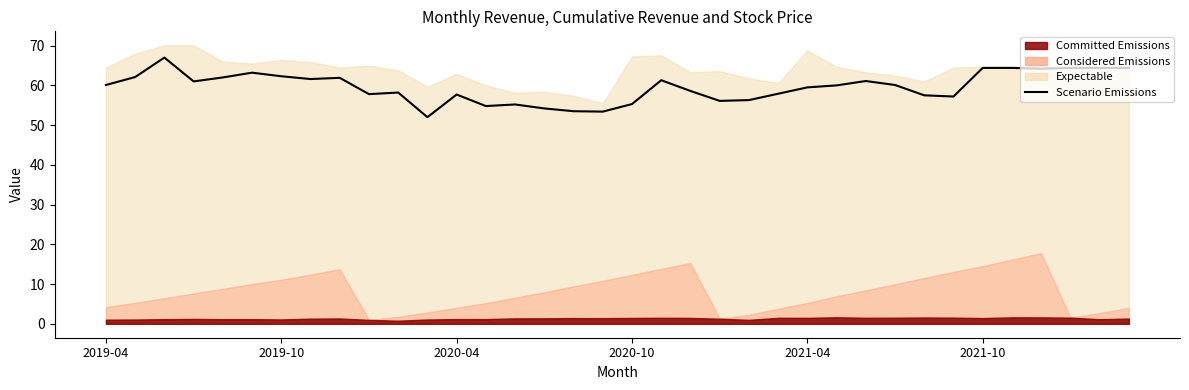

What is the difference between the second highest and minimum values?

12.4